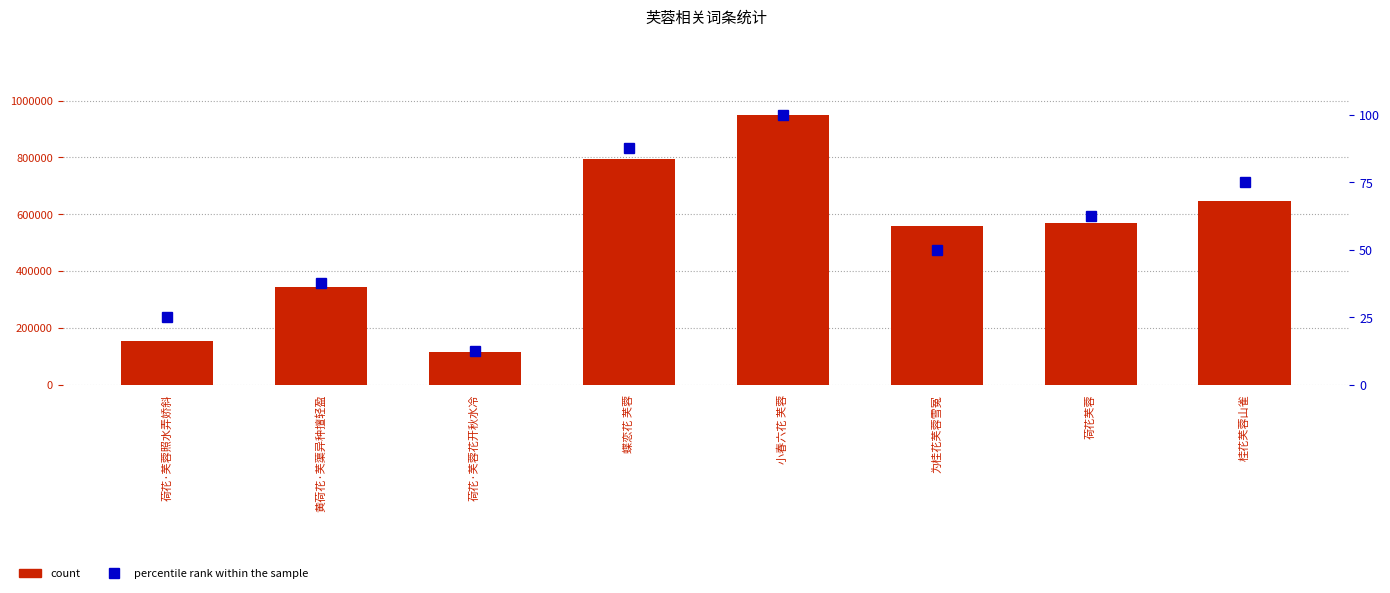

At which label does percentile rank within the sample reach its minimum?

荷花·芙蓉花开秋水冷